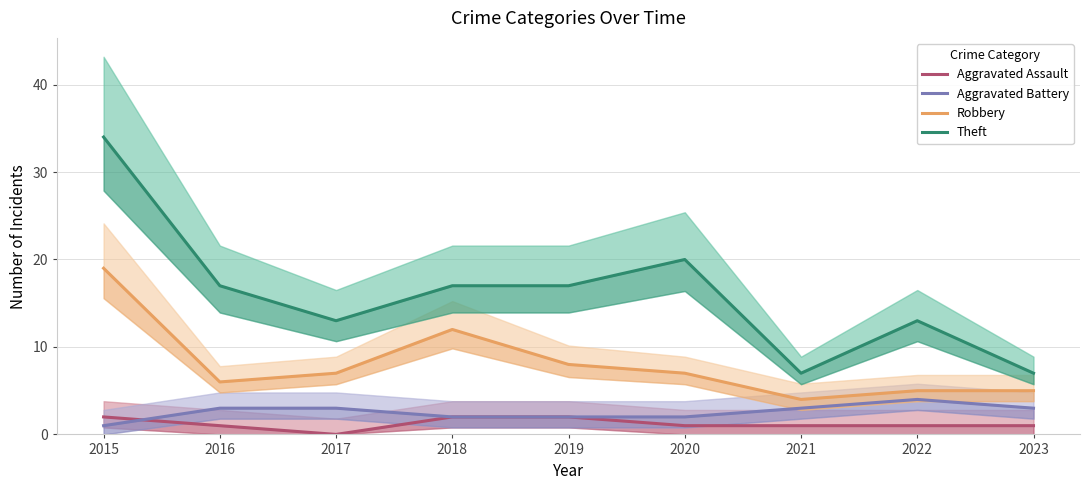

Between 2017 and 2021, which is larger?

2021